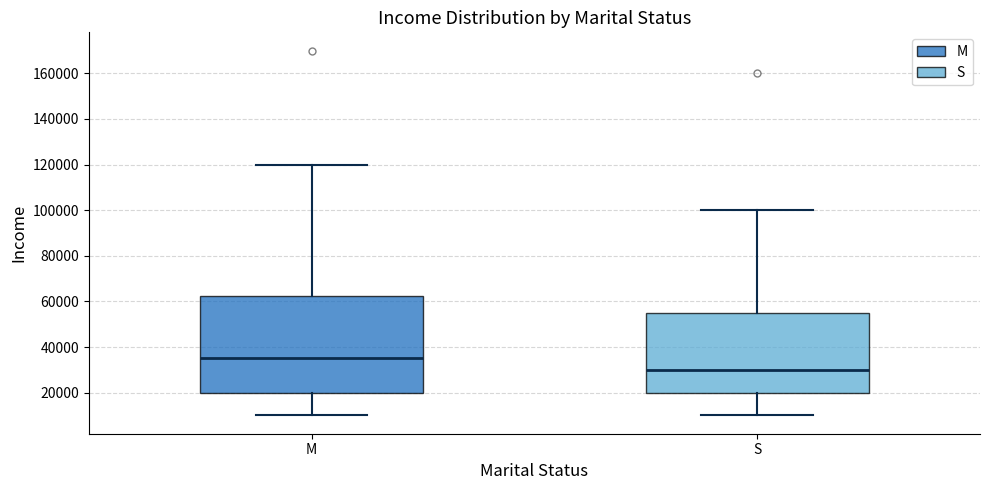

Comparing the boxes themselves (not the whiskers), which one is the tallest?

M